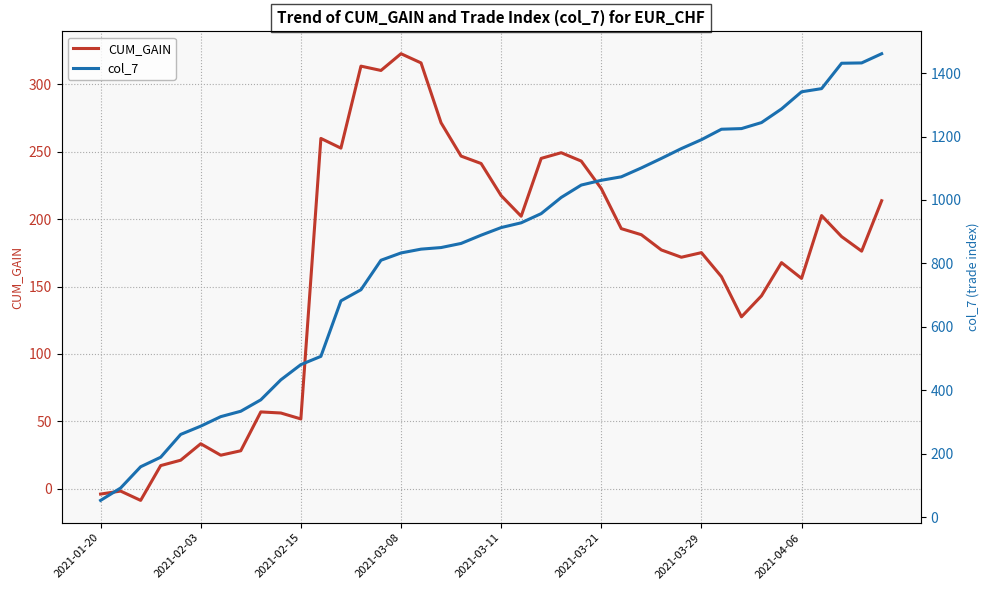

The value of CUM_GAIN at 2021-03-29 is 175.1. True or false?

True